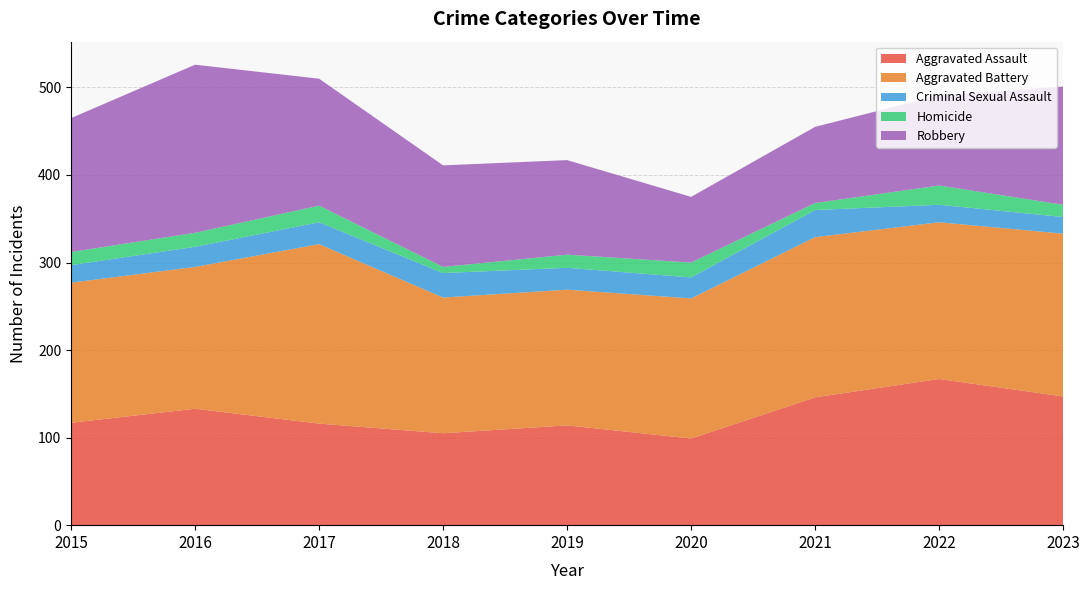

Reading left to right, list all the values displayed in this chart.

Aggravated Assault: 2015=117	2016=133	2017=116	2018=105	2019=114	2020=99	2021=146	2022=167	2023=147
Aggravated Battery: 2015=160	2016=162	2017=205	2018=155	2019=155	2020=160	2021=183	2022=179	2023=186
Criminal Sexual Assault: 2015=20	2016=23	2017=25	2018=28	2019=25	2020=24	2021=31	2022=20	2023=19
Homicide: 2015=15	2016=16	2017=19	2018=7	2019=15	2020=17	2021=8	2022=22	2023=14
Robbery: 2015=153	2016=192	2017=145	2018=116	2019=108	2020=75	2021=87	2022=103	2023=135